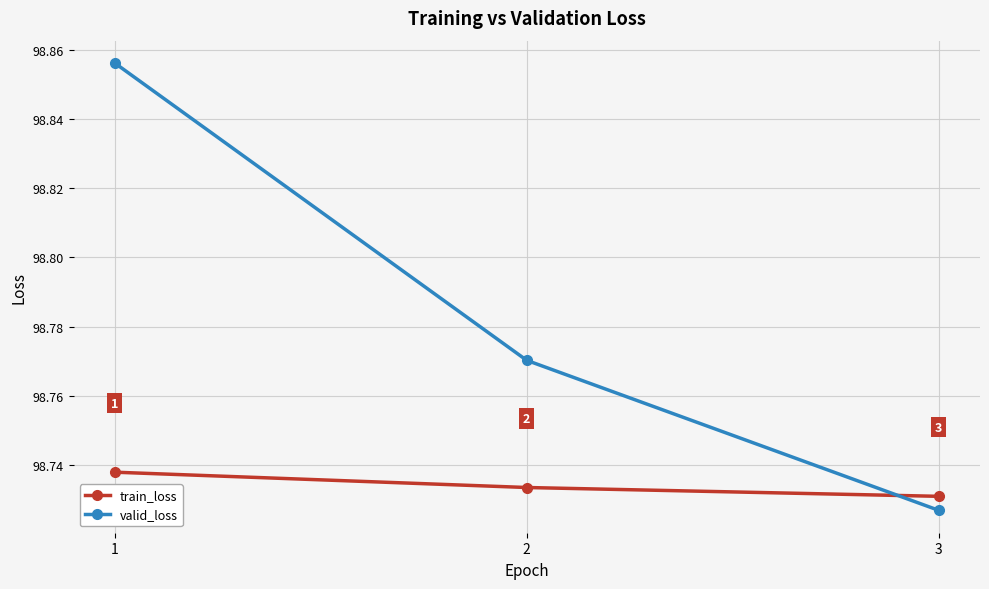

What is the value of the valid_loss point at the 2nd from the left?

98.8